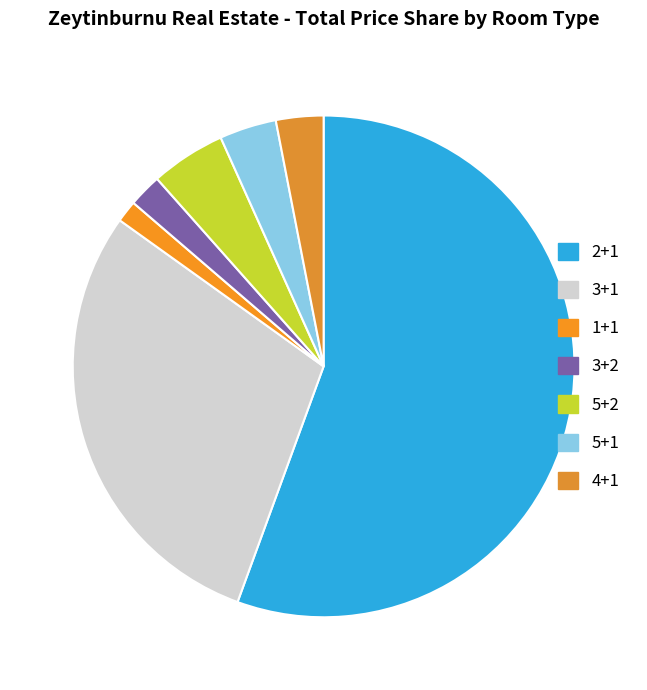

Combined, do 3+2 and 5+2 account for over 50%?

No